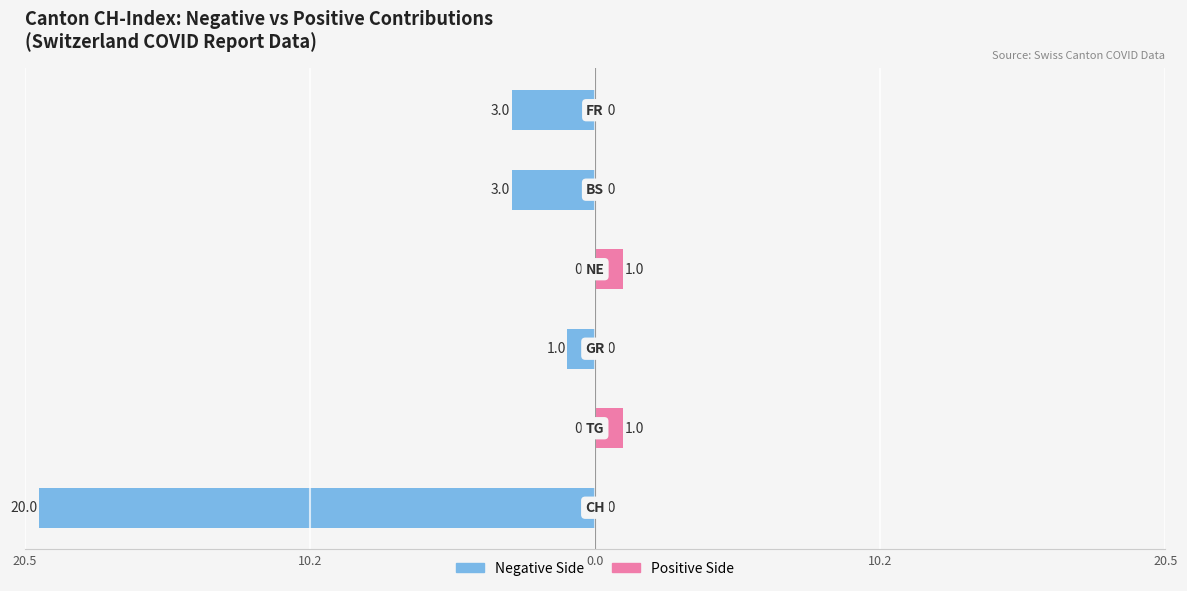

Which series has the largest range (max minus min)?

Negative (left)